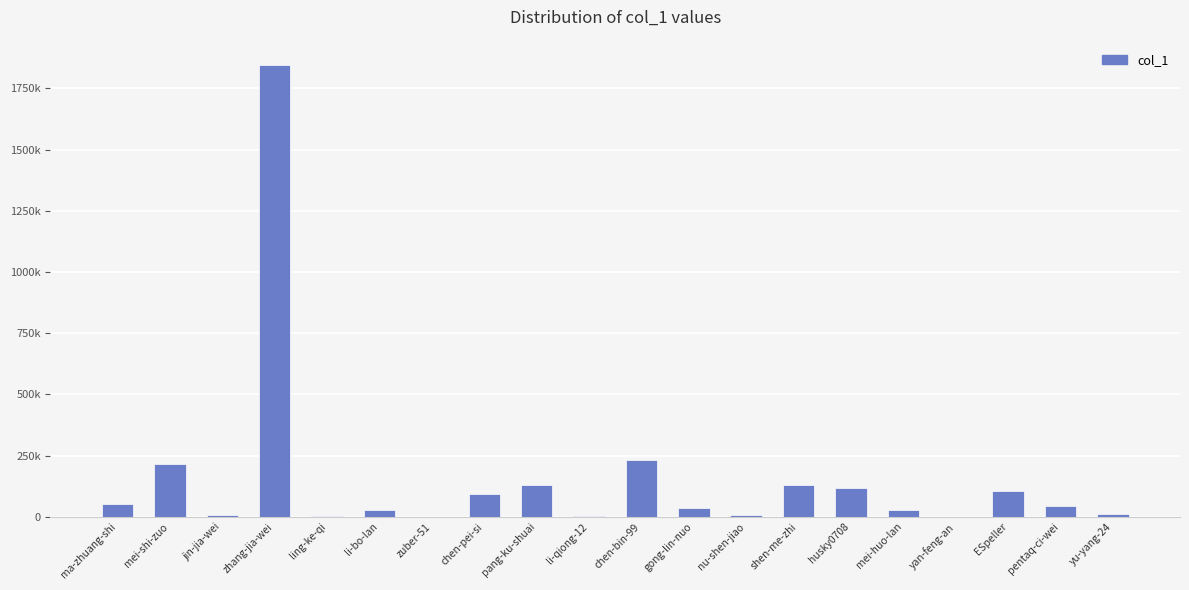

Reading left to right, transcribe all the data shown in this chart.

51555	215138	4998	1845209	3069	27985	640	92120	129575	2783	231543	37212	5486	131463	115941	26639	276	107018	45507	12278